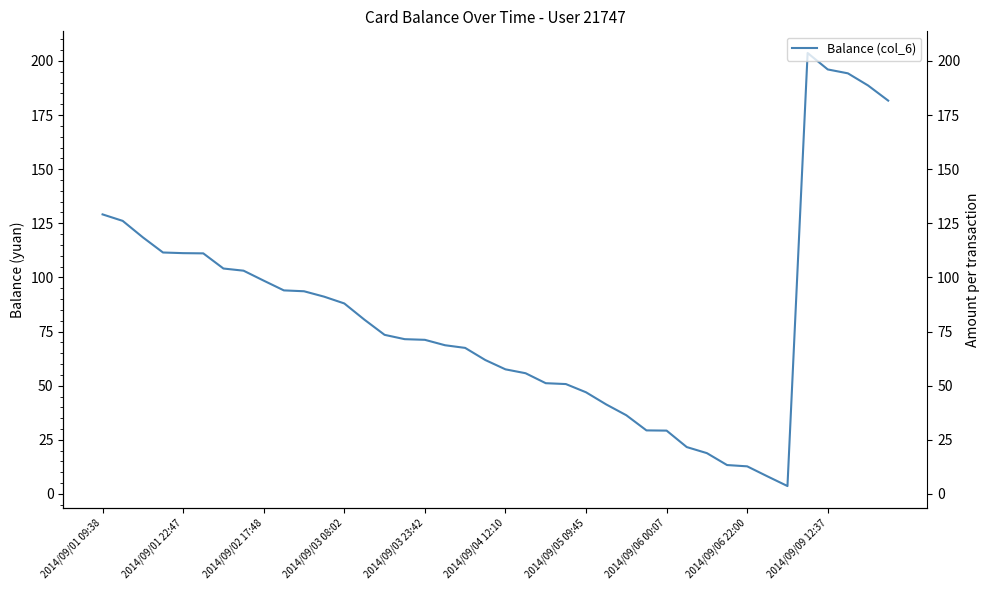

How many points are lower than both their immediate neighbors (excluding endpoints)?

1